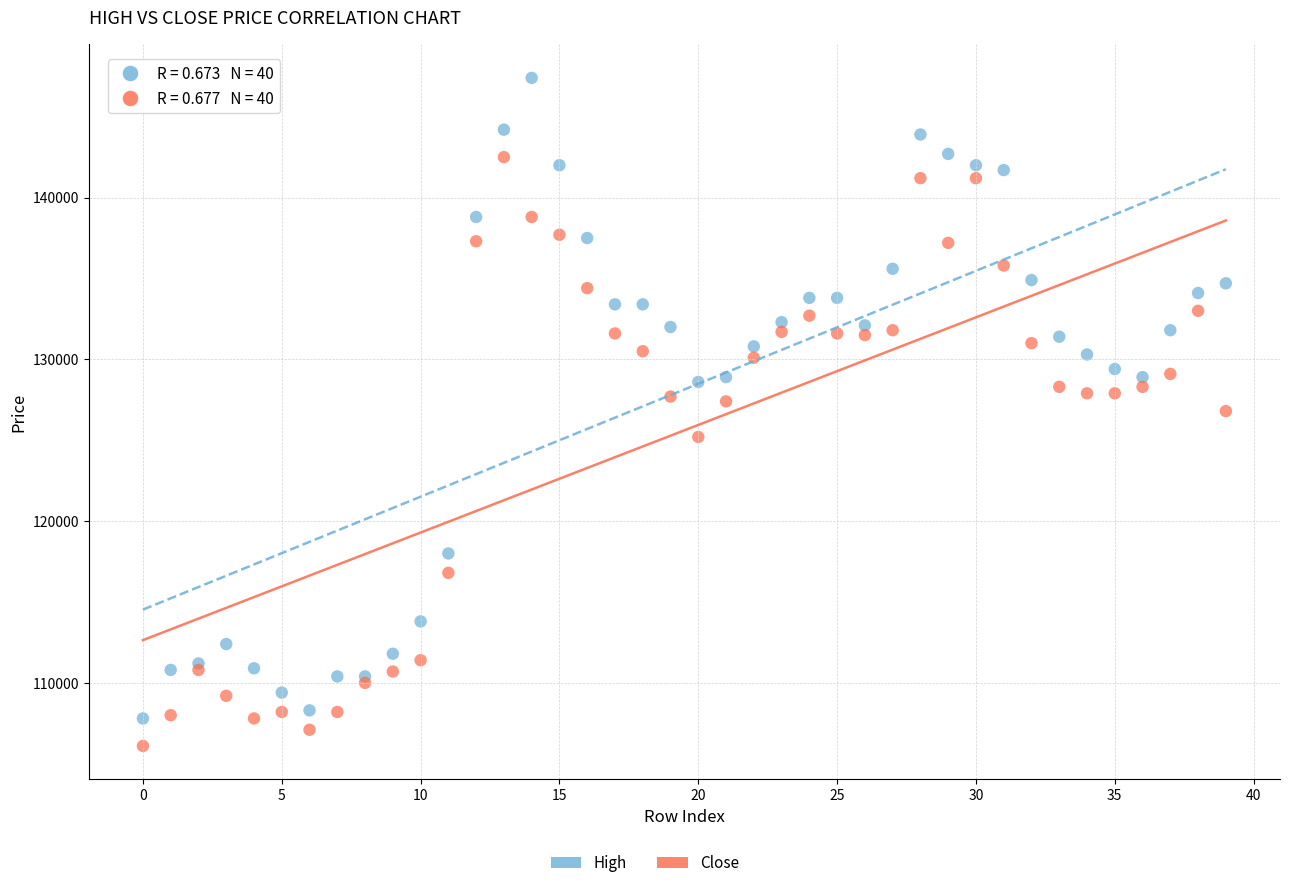

In the Close series, what Y value is closest to 124300?

125200